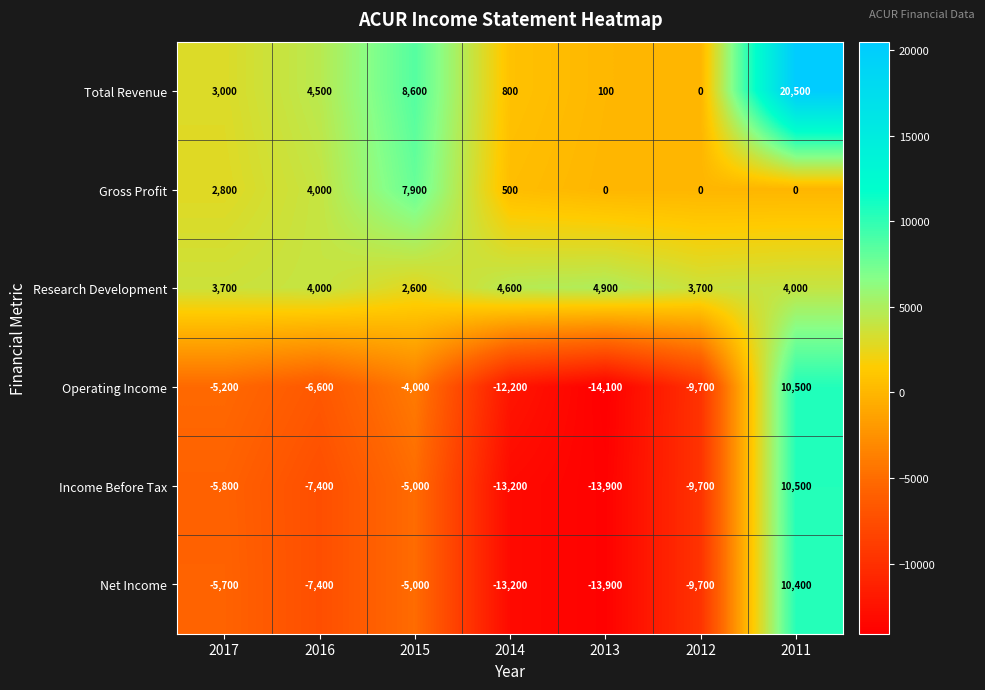

What is the total value across all series at 2012?

-25400